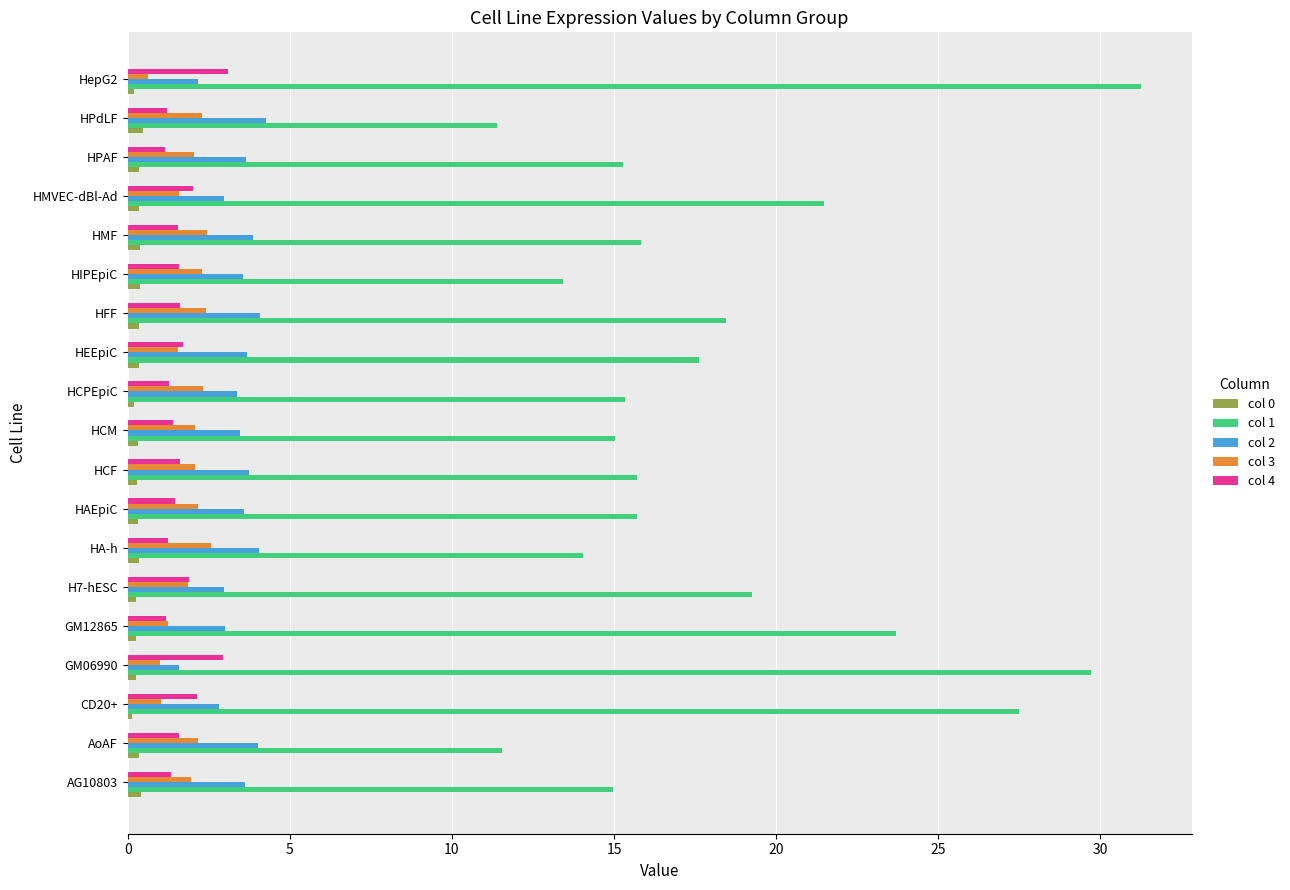

At how many categories does at least one series exceed 21?

5